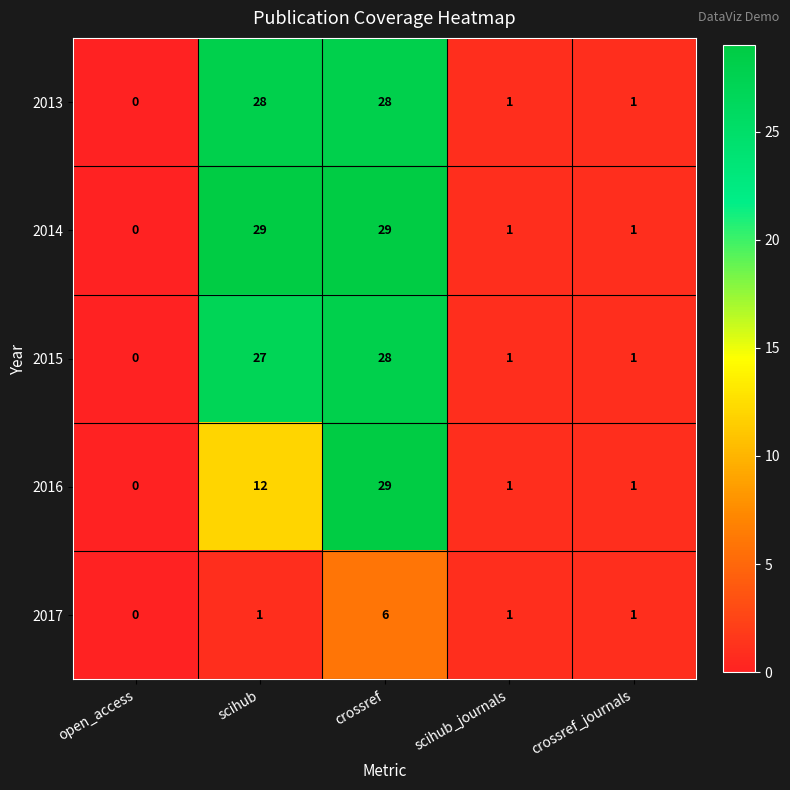

How many distinct data groups are displayed?

5